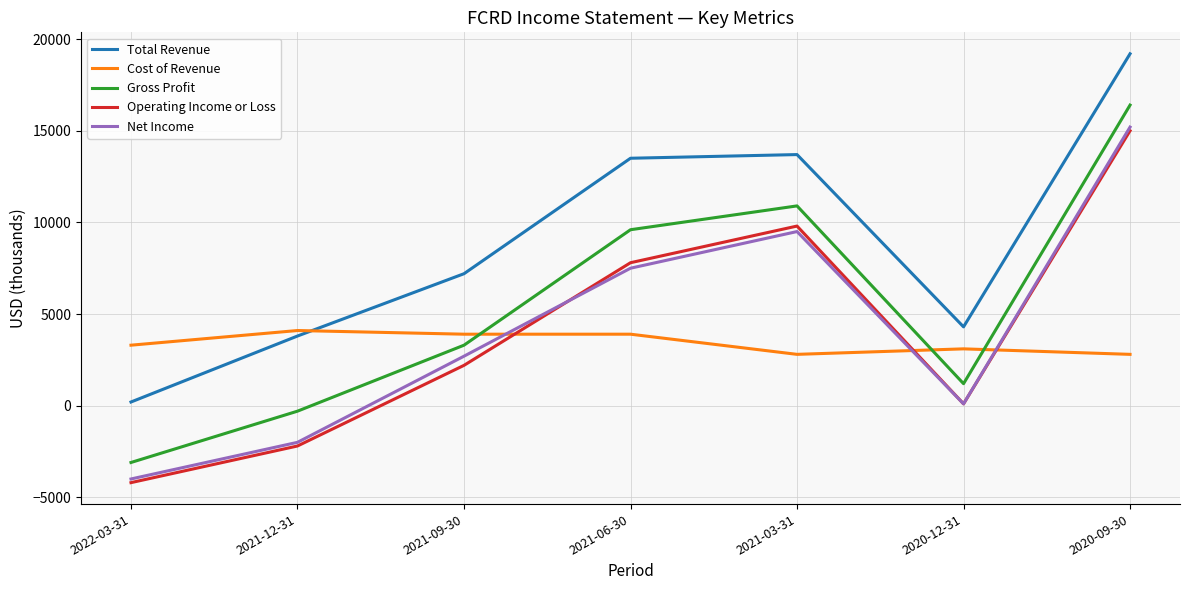

Which series has the widest spread of values?

Gross Profit